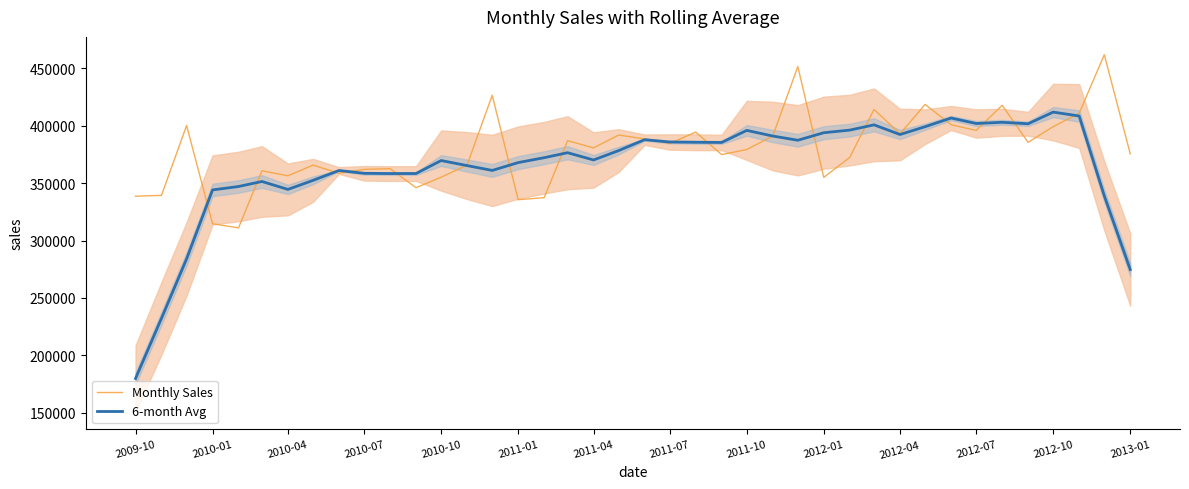

What is the maximum value for Monthly Sales?

461994.0